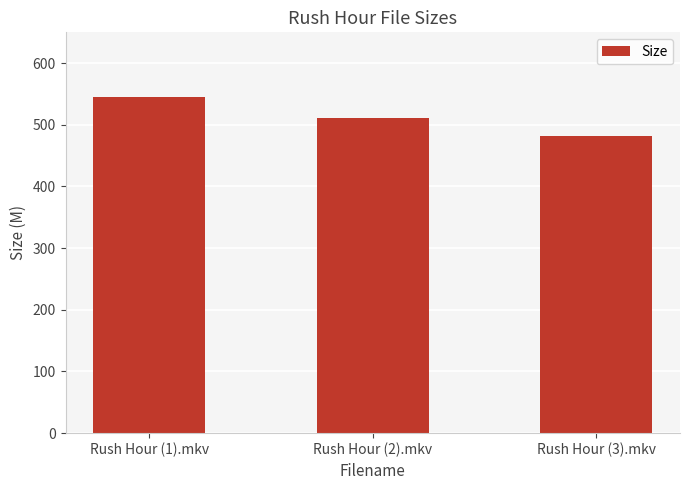

At which label is the value closest to 513?

Rush Hour (2).mkv